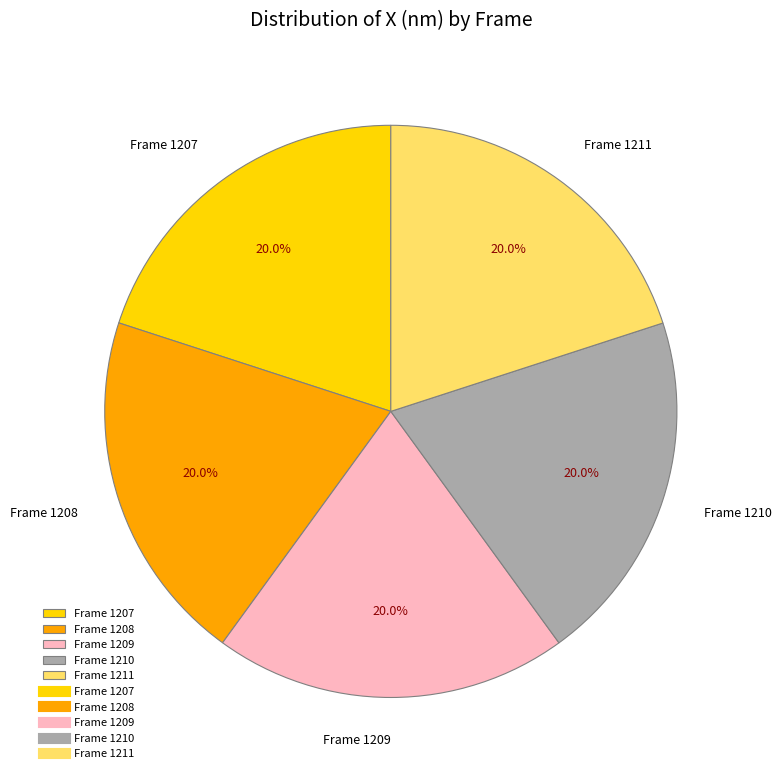

How many slices are in this pie chart?

5